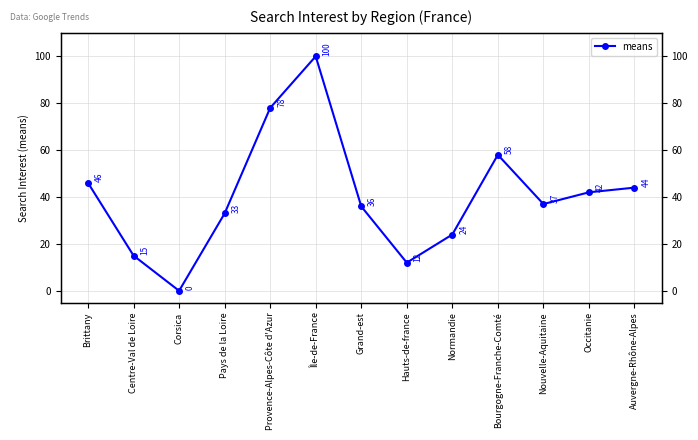

Between Pays de la Loire and Corsica, which is larger?

Pays de la Loire